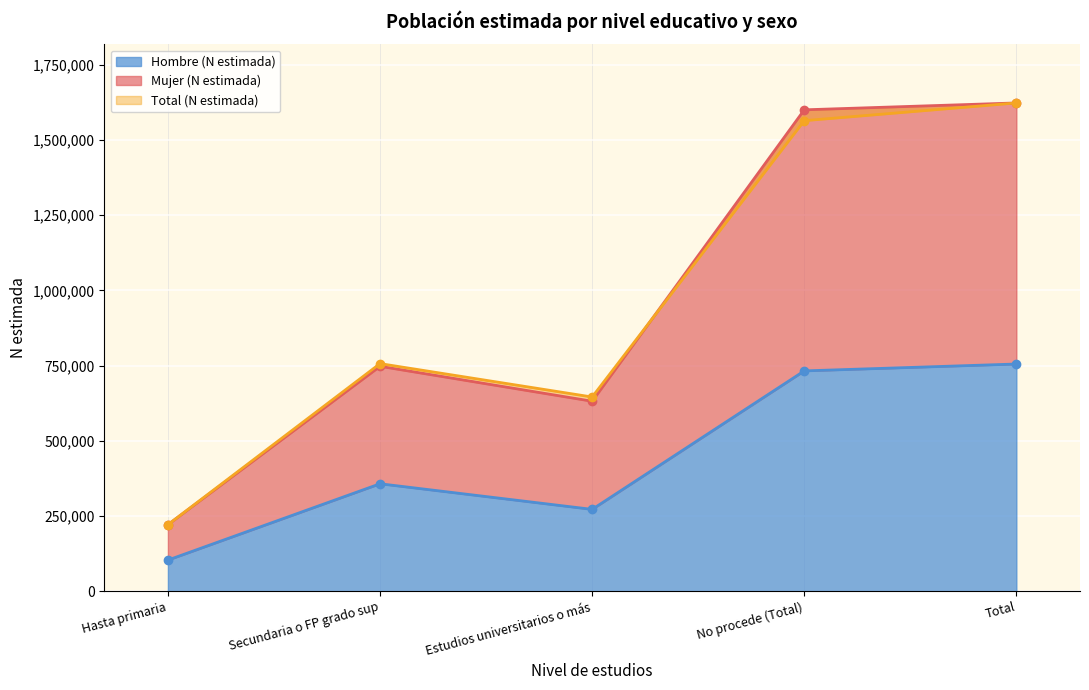

Where does the Hombre (N estimada) series first go above 357093?

No procede (Total)